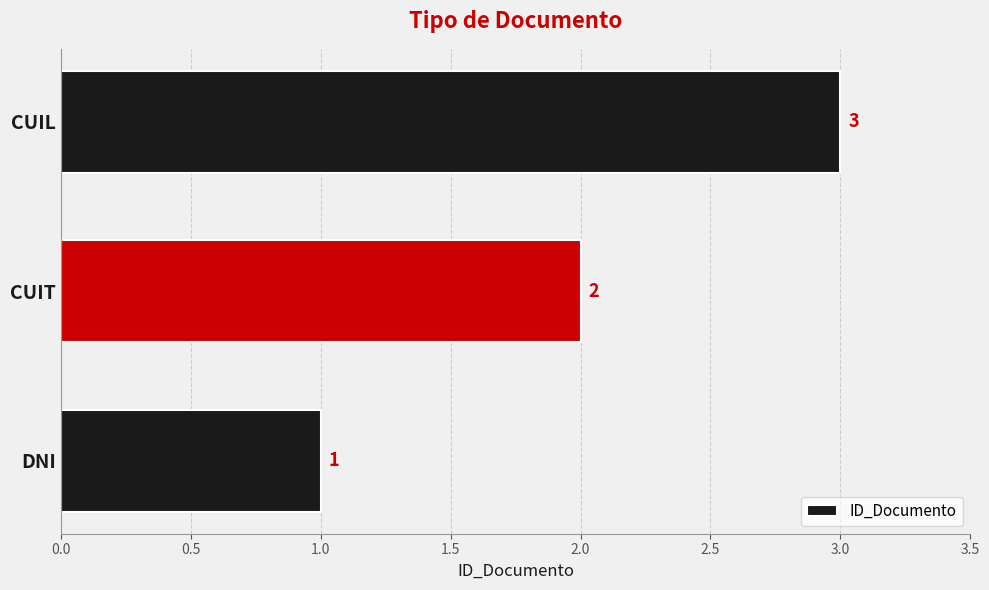

Which has a higher value, CUIL or DNI?

CUIL